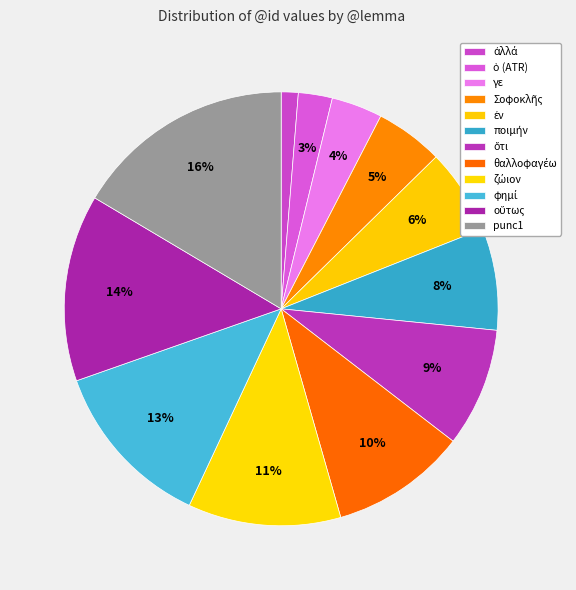

To the nearest percent, what is the average slice percentage?

8%